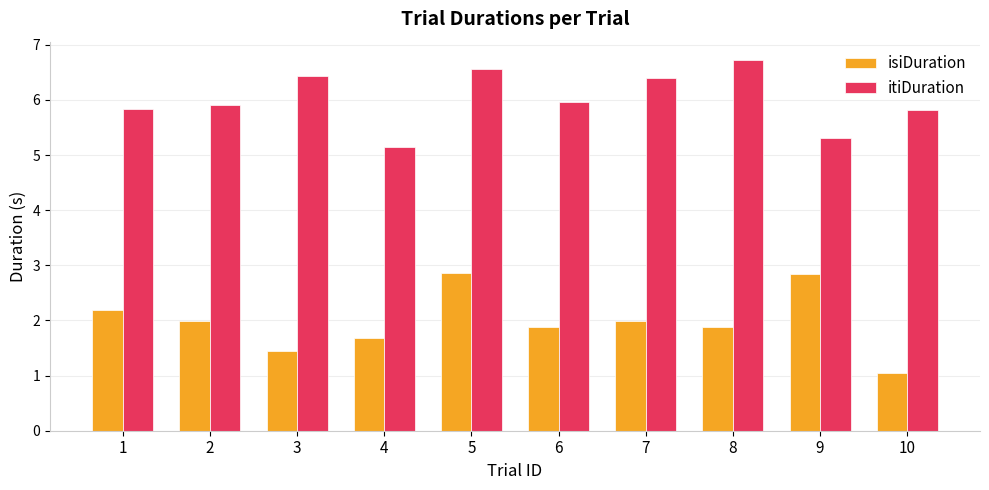

At which label is itiDuration closest to 5?

4